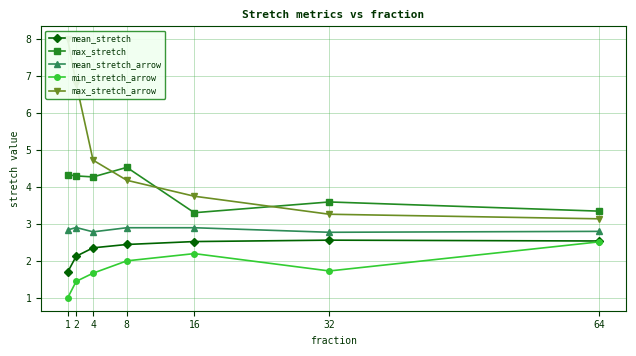

What is the difference between the highest and lowest values at 1?

7.0